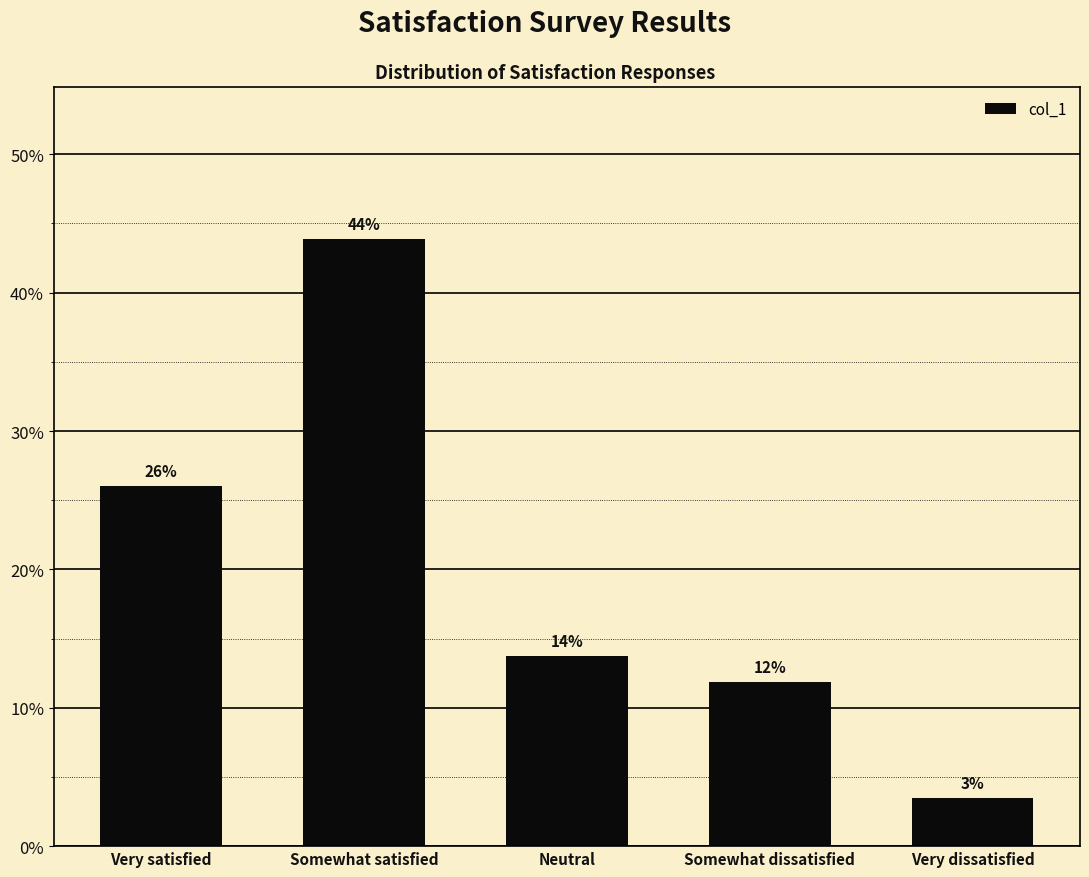

True or false: the data shows 0.4 at Somewhat satisfied.

True